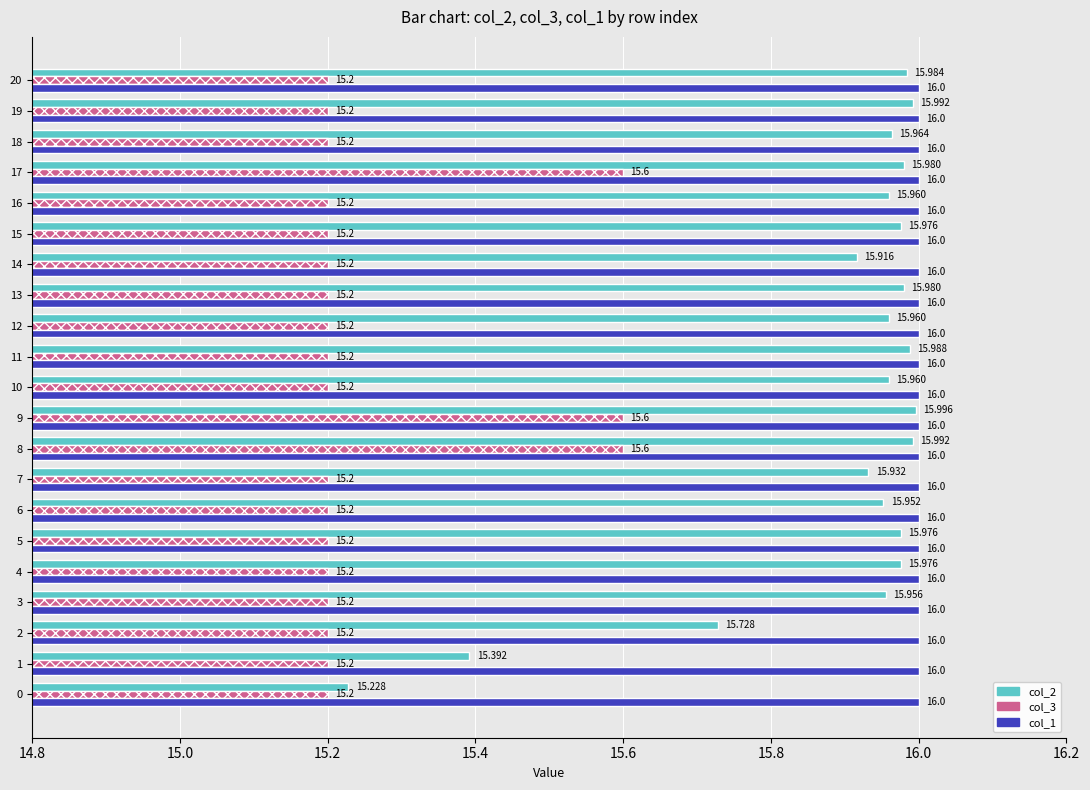

How many data points does each series have?

21